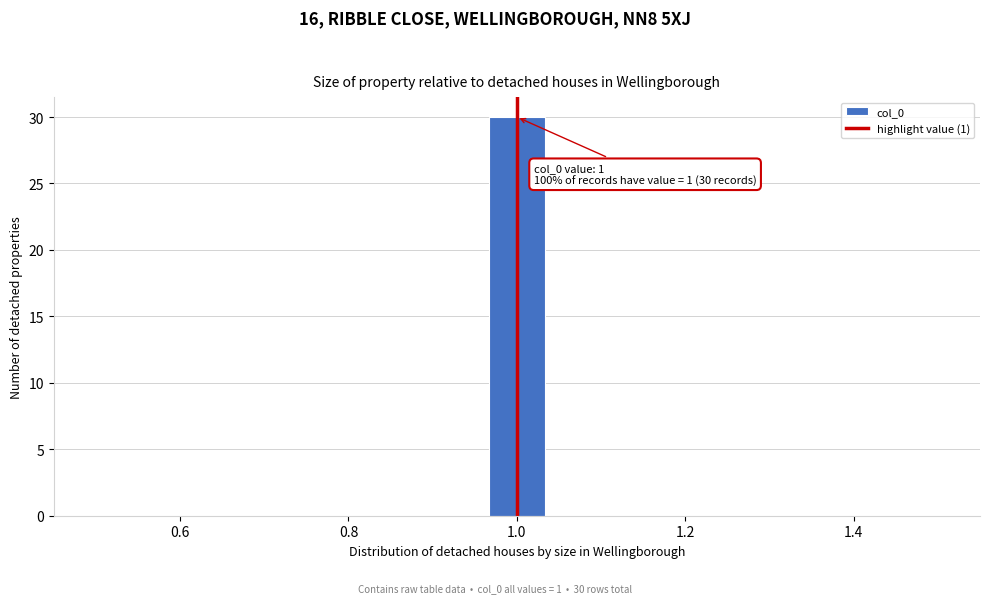

Read against the x-axis, roughly where is the centre of the tallest bar?

1.00